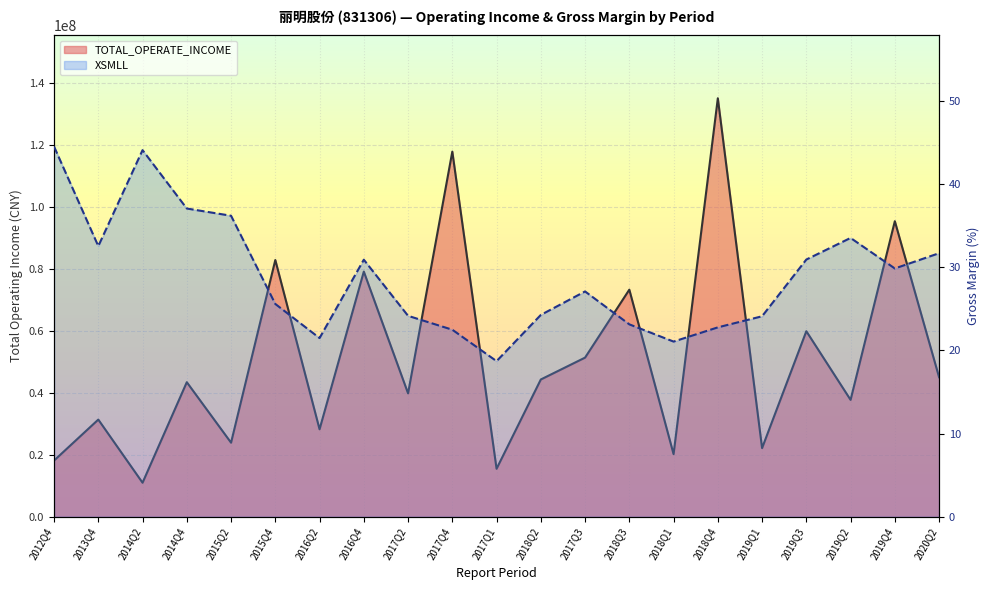

Which series has the largest total across all categories?

TOTAL_OPERATE_INCOME